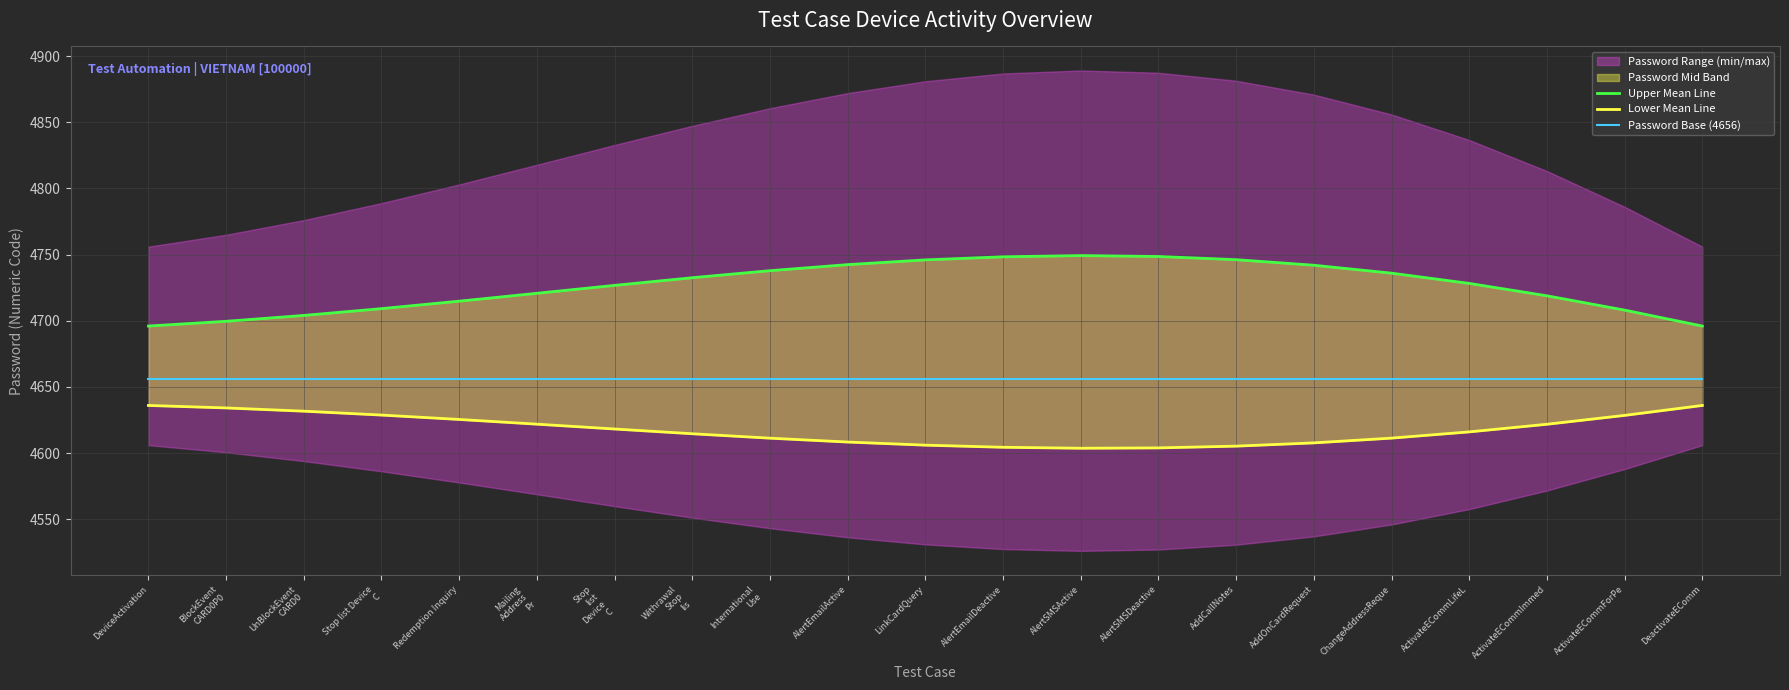

What is the average value of the Upper Mean Line series?

4726.3